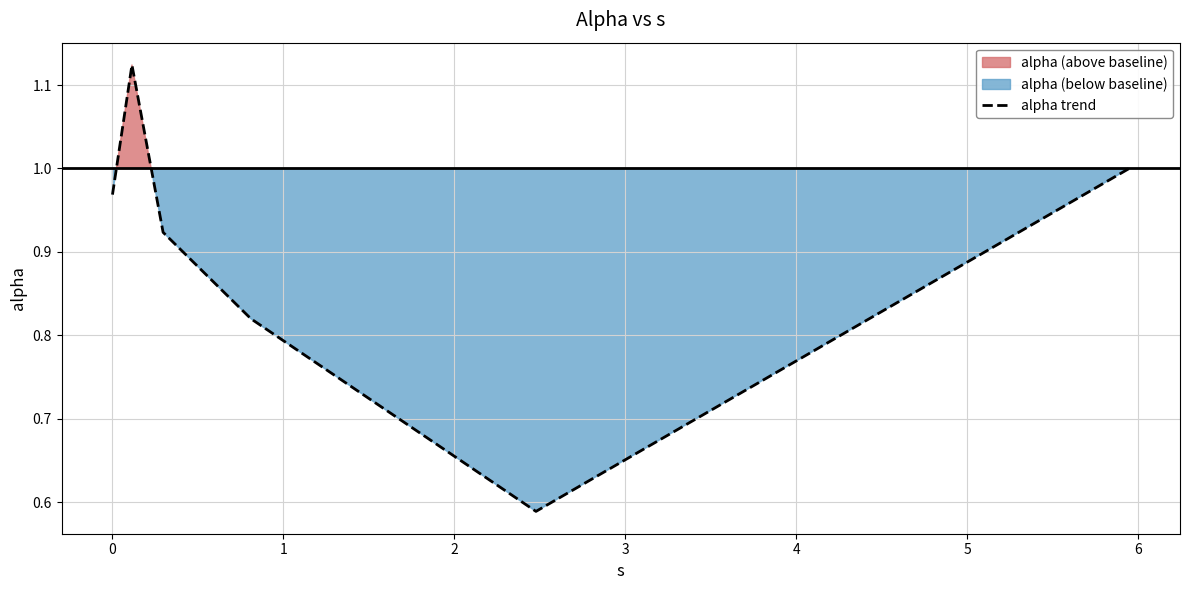

What is the difference between the maximum and second lowest values?

0.3